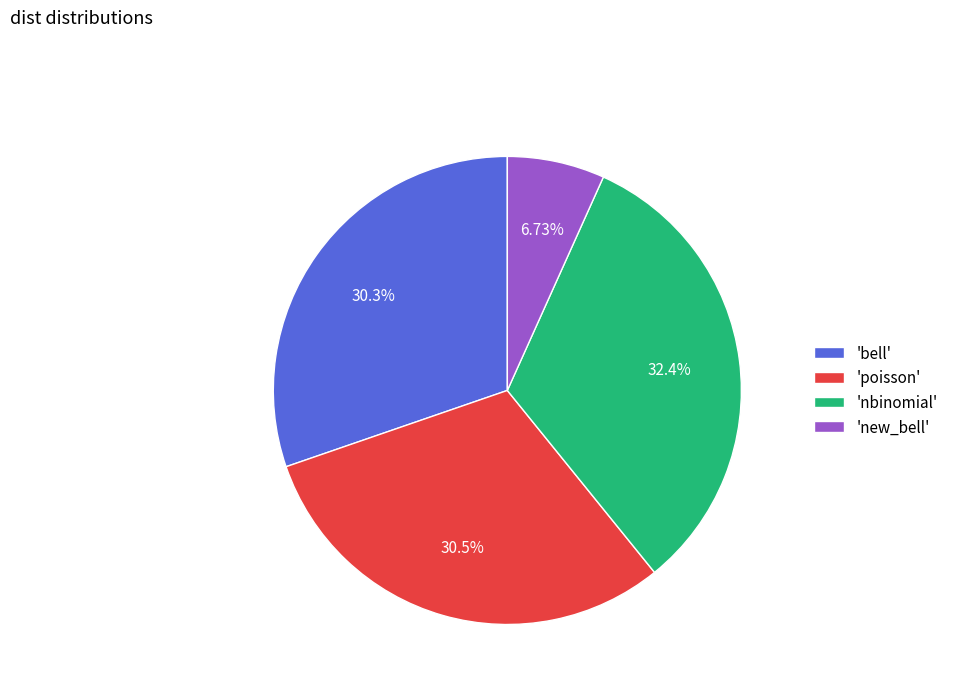

Is the sum of 'nbinomial' and 'new_bell' greater than half?

No